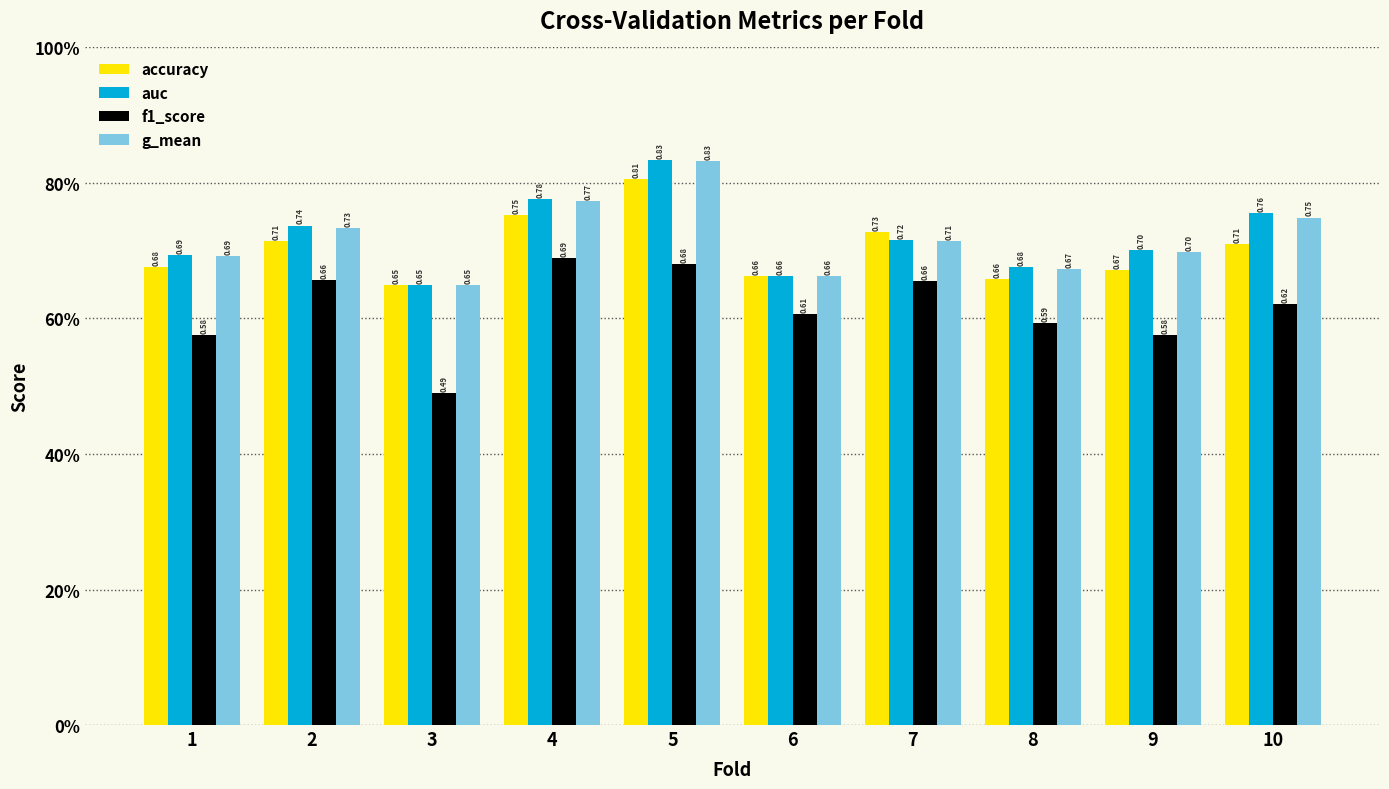

What is the total value across all series at 6?

2.6